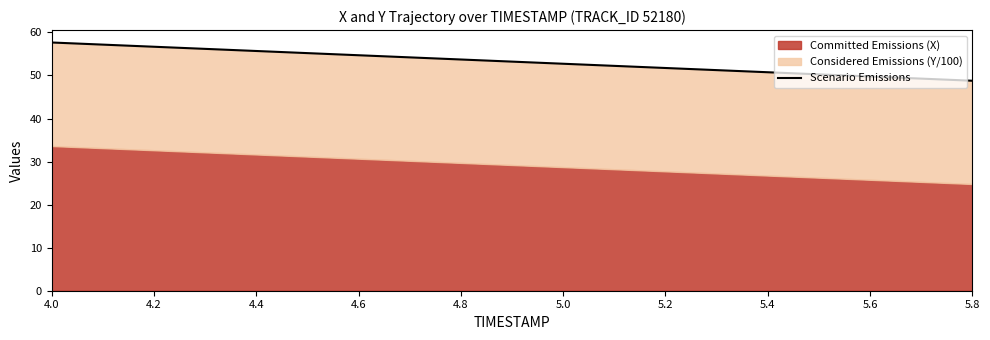

True or false: the data has more than 2 interior local peaks.

False